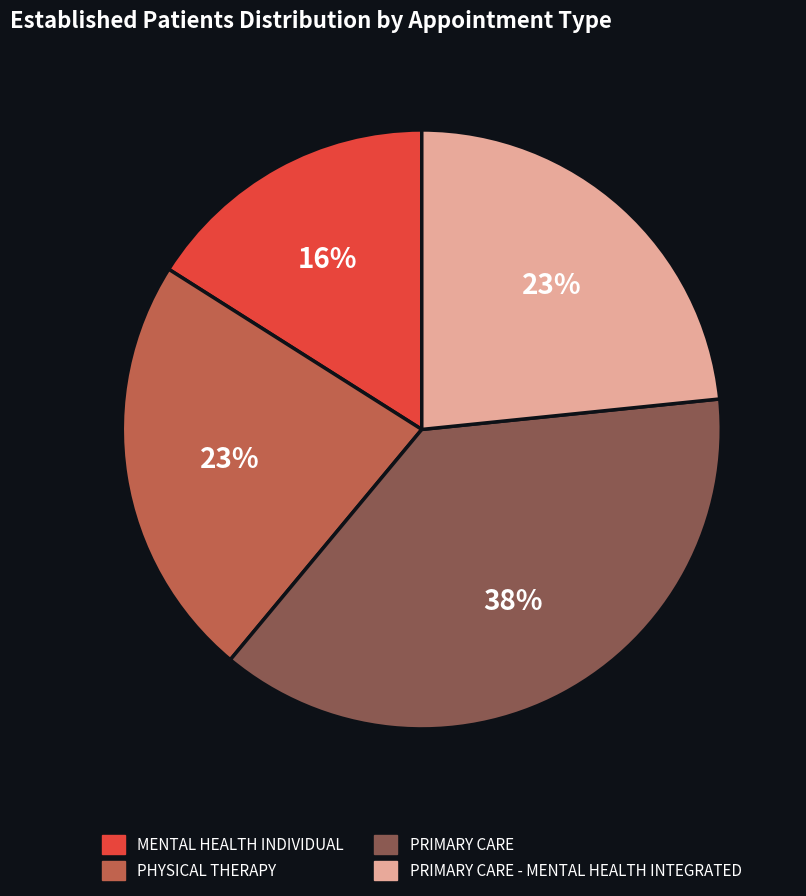

Is there a majority slice in this chart?

No